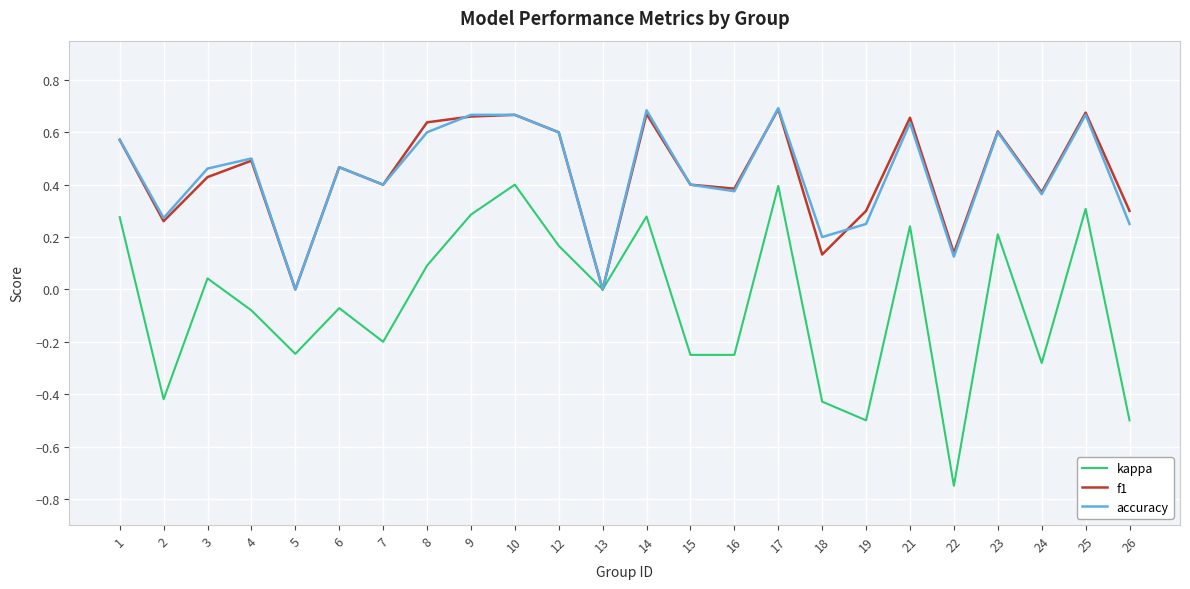

The accuracy series shows 0.0 at 5. True or false?

True